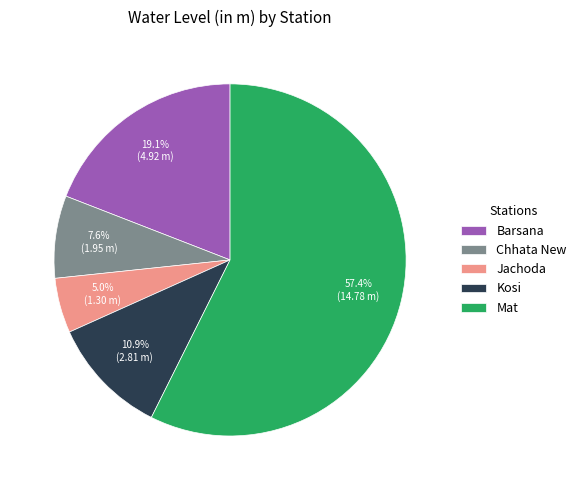

To the nearest percent, what is the average slice percentage?

20%